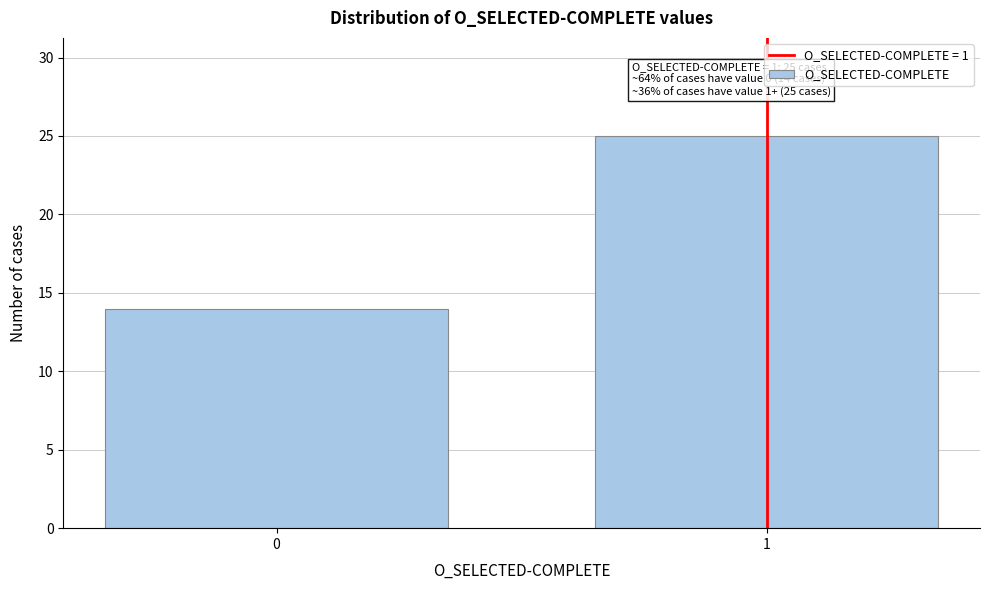

Reading left to right, extract all data points from this chart.

14	25